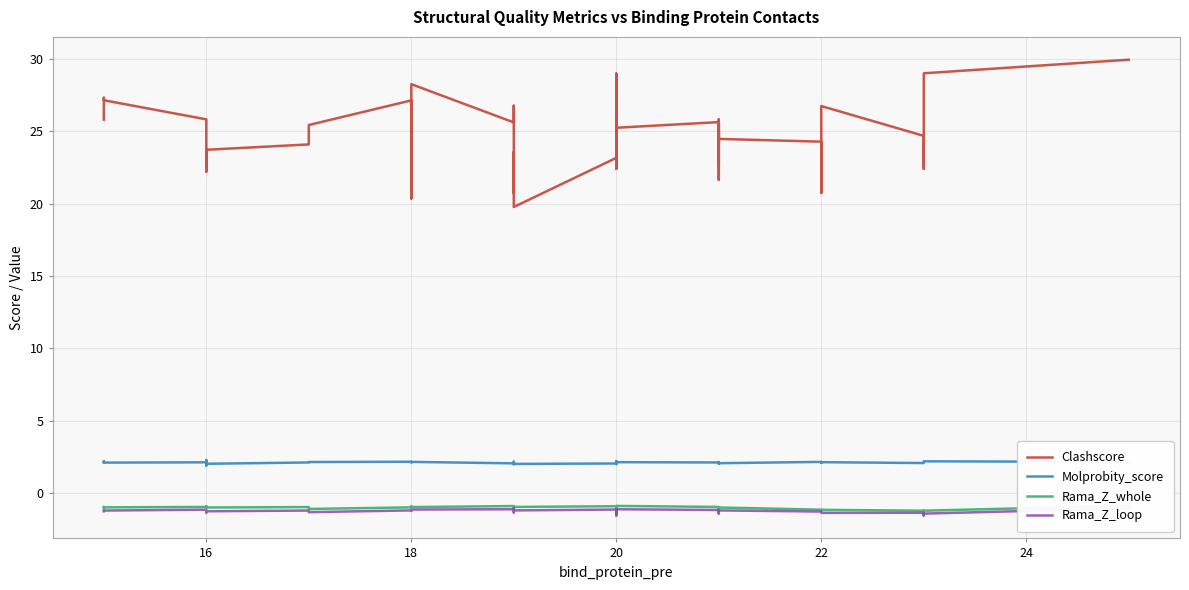

True or false: Molprobity_score and Clashscore cross at least once.

False